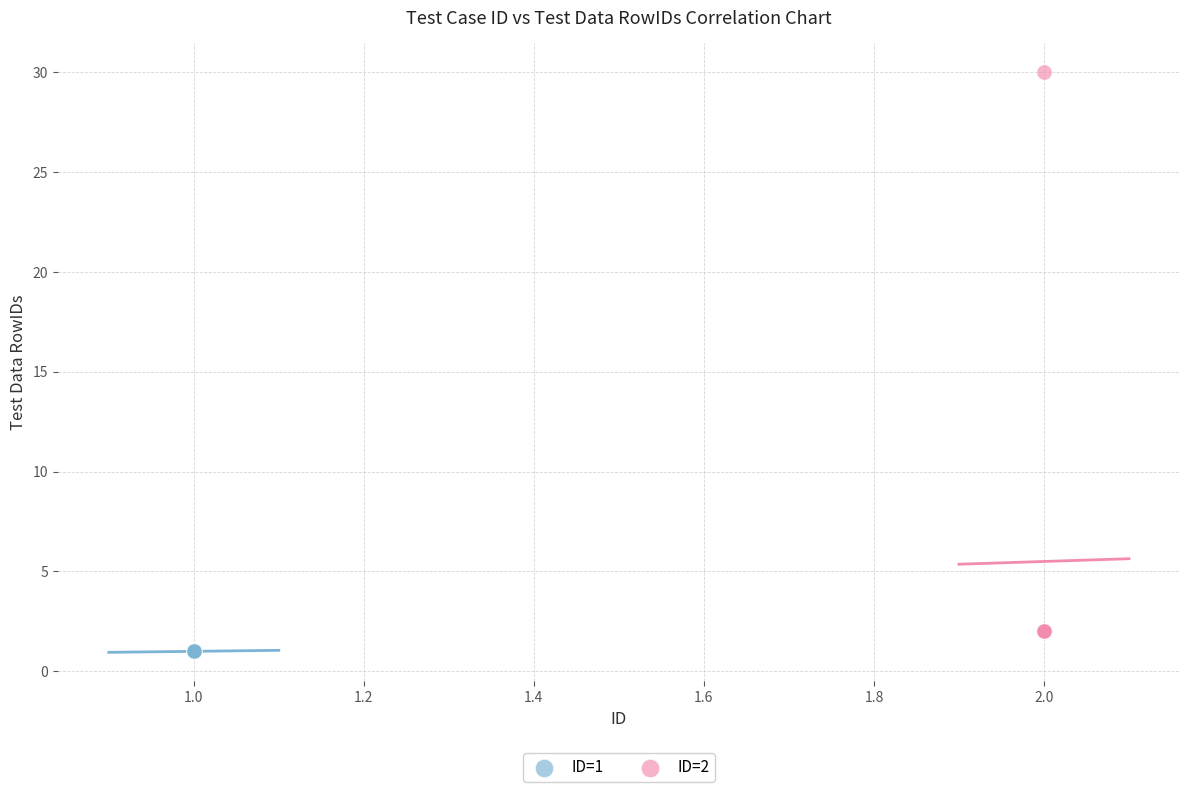

Which series reaches the maximum Y coordinate?

ID=2